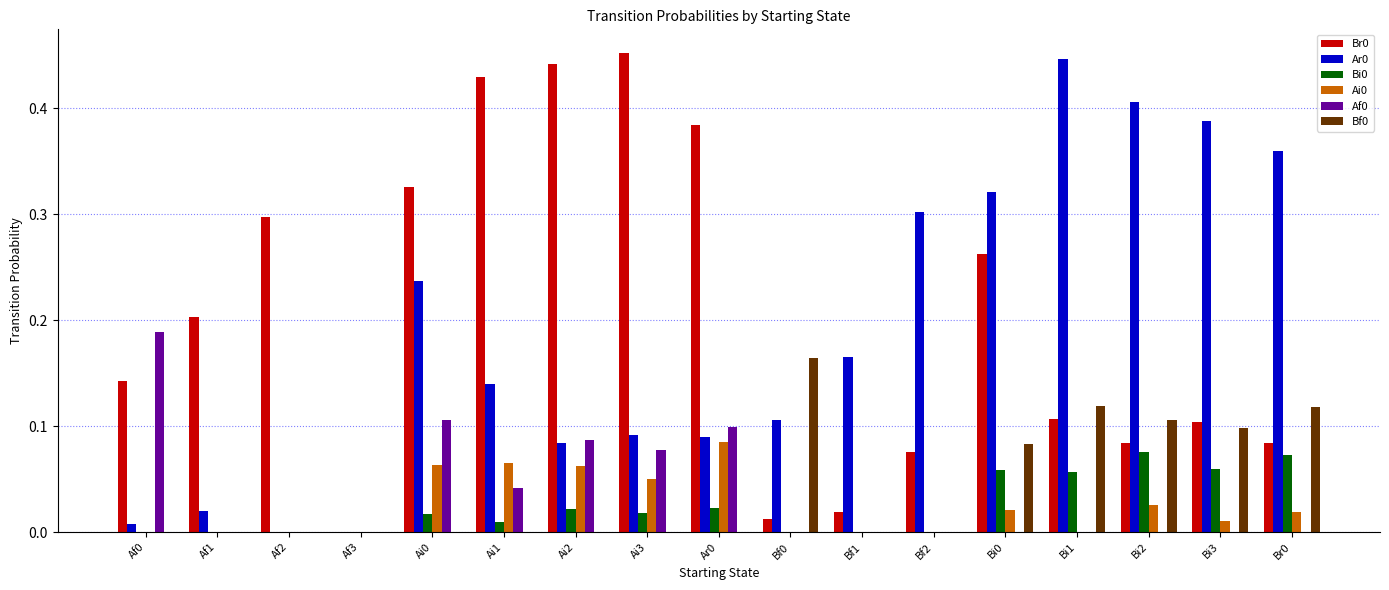

How many groups of bars are there?

17